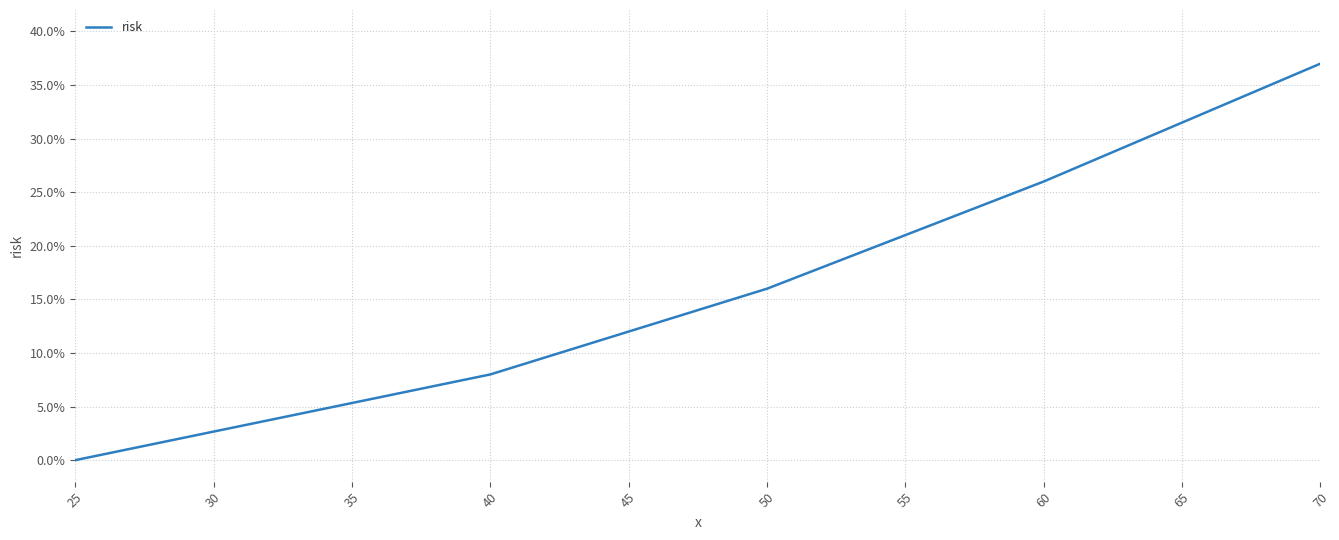

Rank the categories by value from highest to lowest.

70, 60, 50, 40, 25